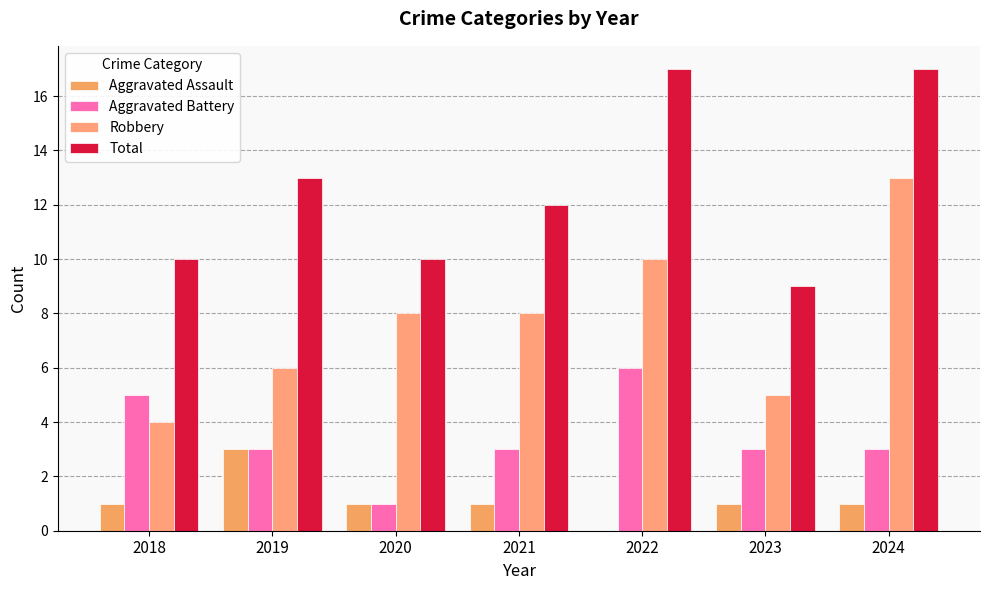

What is the sum of all Robbery values?

54